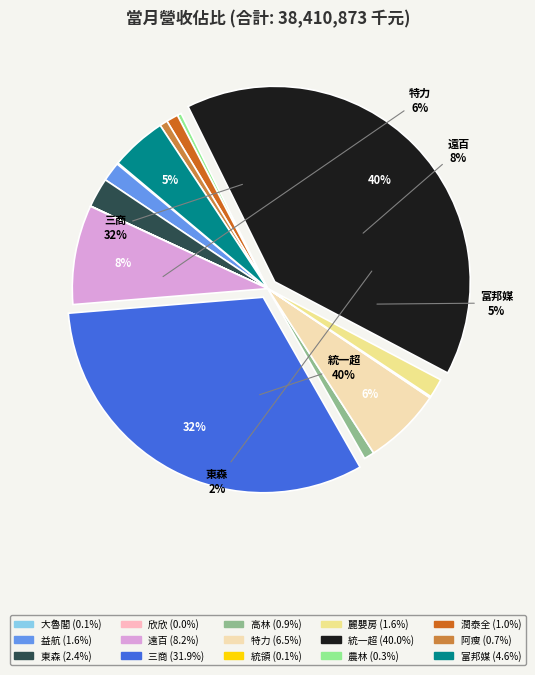

Does 特力 account for over 50% of the chart?

No